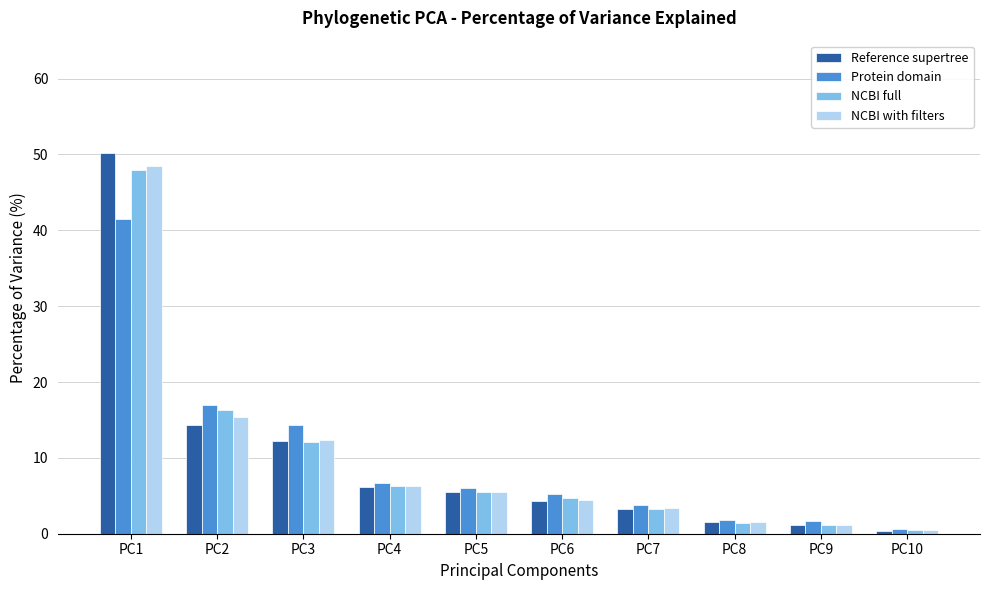

At which label does Protein domain first exceed 5?

PC1